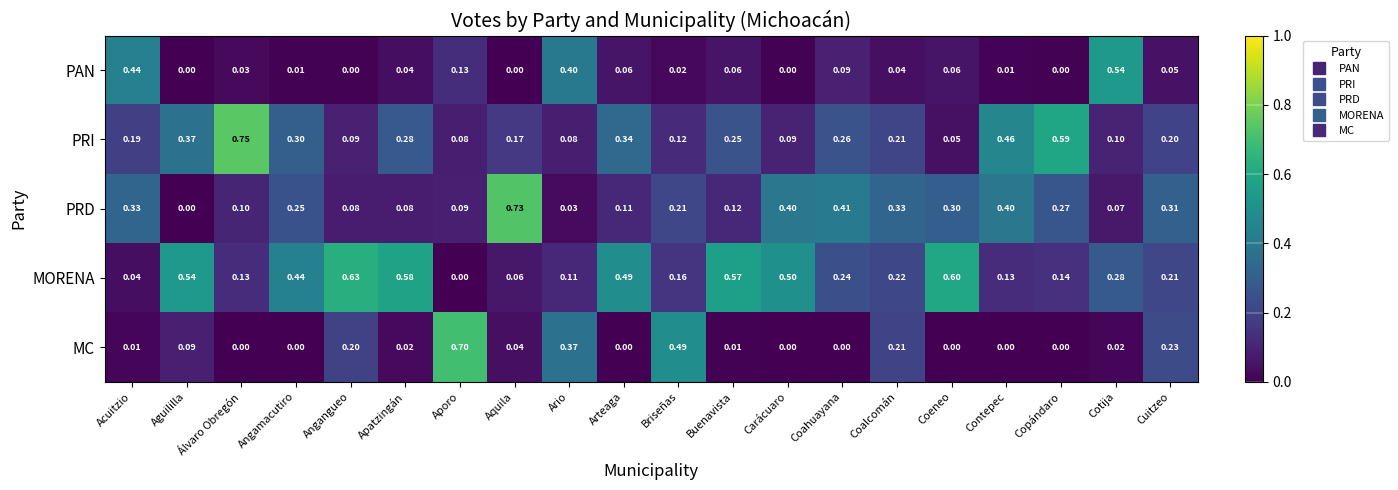

What is the difference between the highest and lowest values at Acuitzio?

0.4